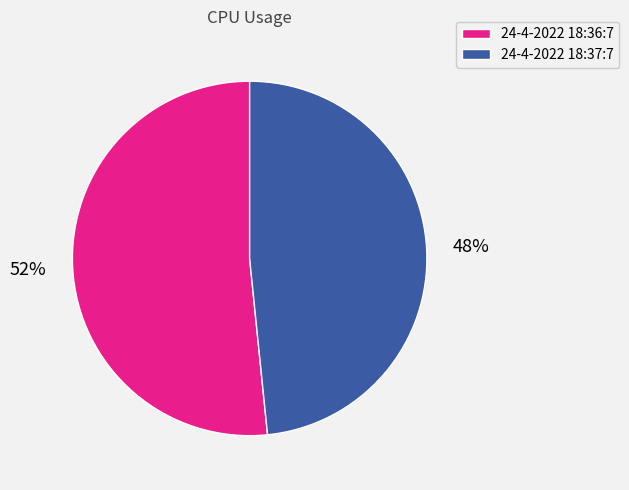

Between 24-4-2022 18:36:7 and 24-4-2022 18:37:7, which is larger?

24-4-2022 18:36:7